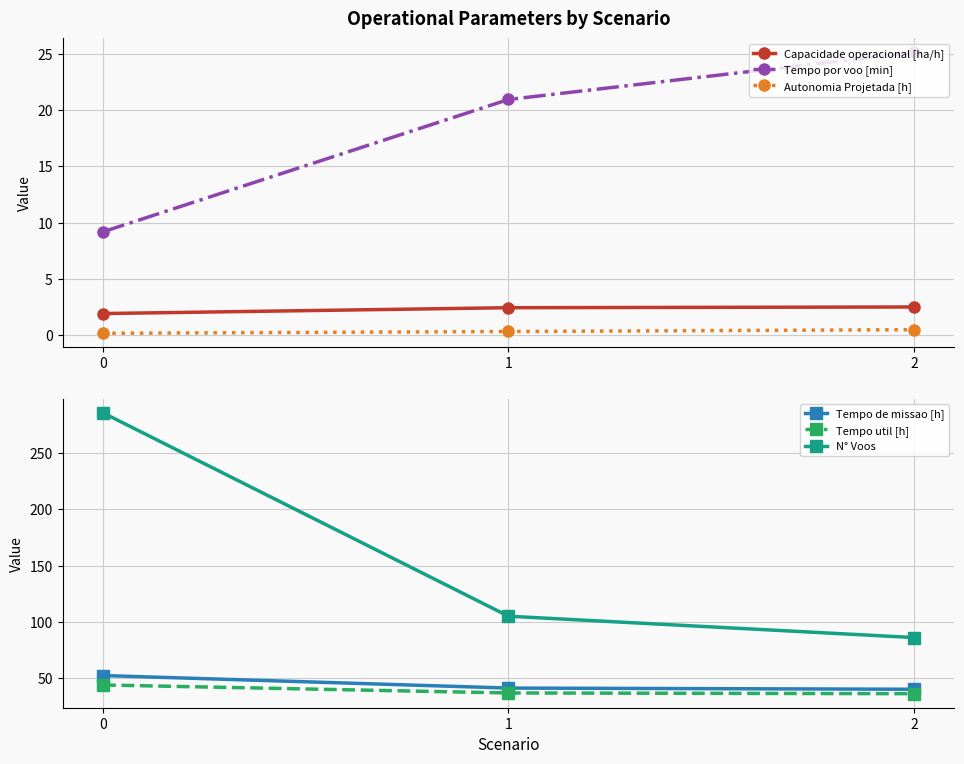

What is the difference between the maximum and second lowest values in the N° Voos series?

181.0